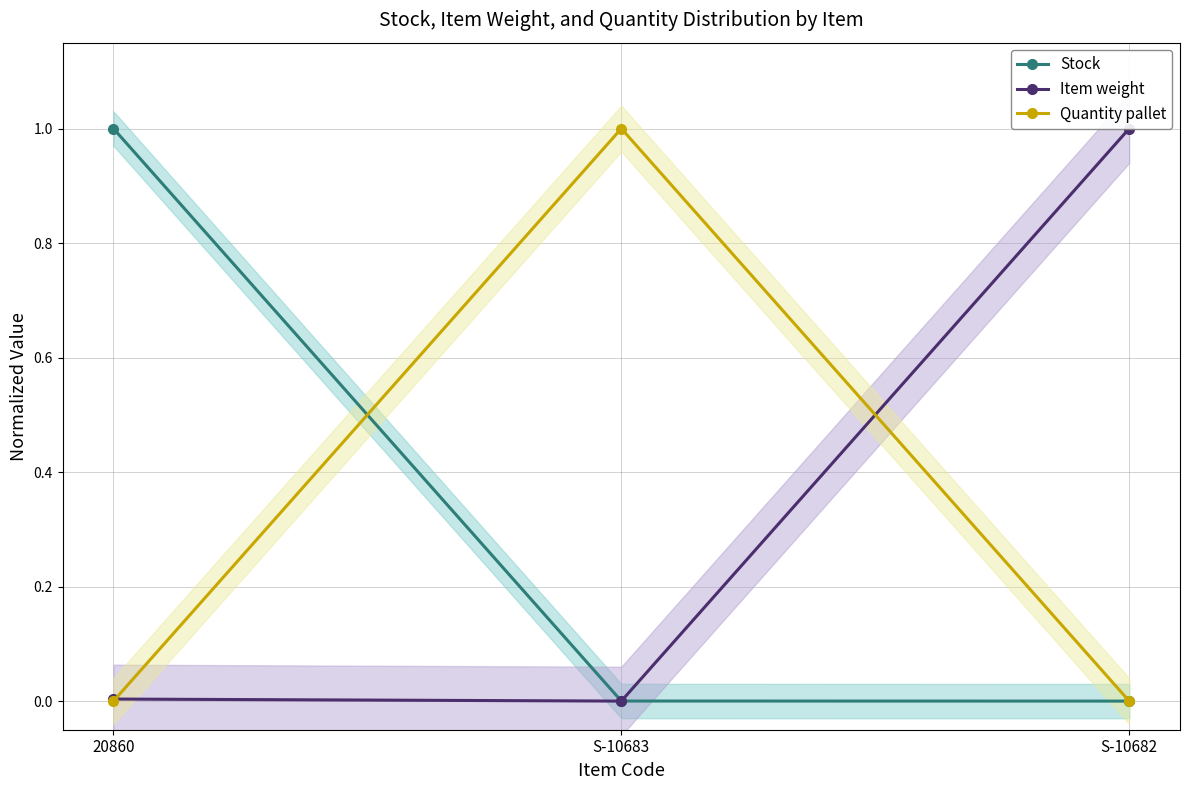

Rank the categories by Stock value from lowest to highest.

S-10682, S-10683, 20860